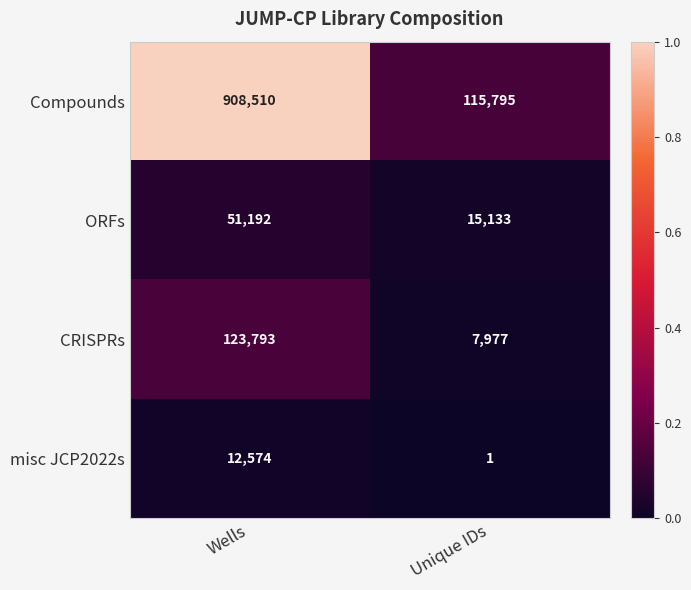

At which category is the sum across all series the highest?

Wells